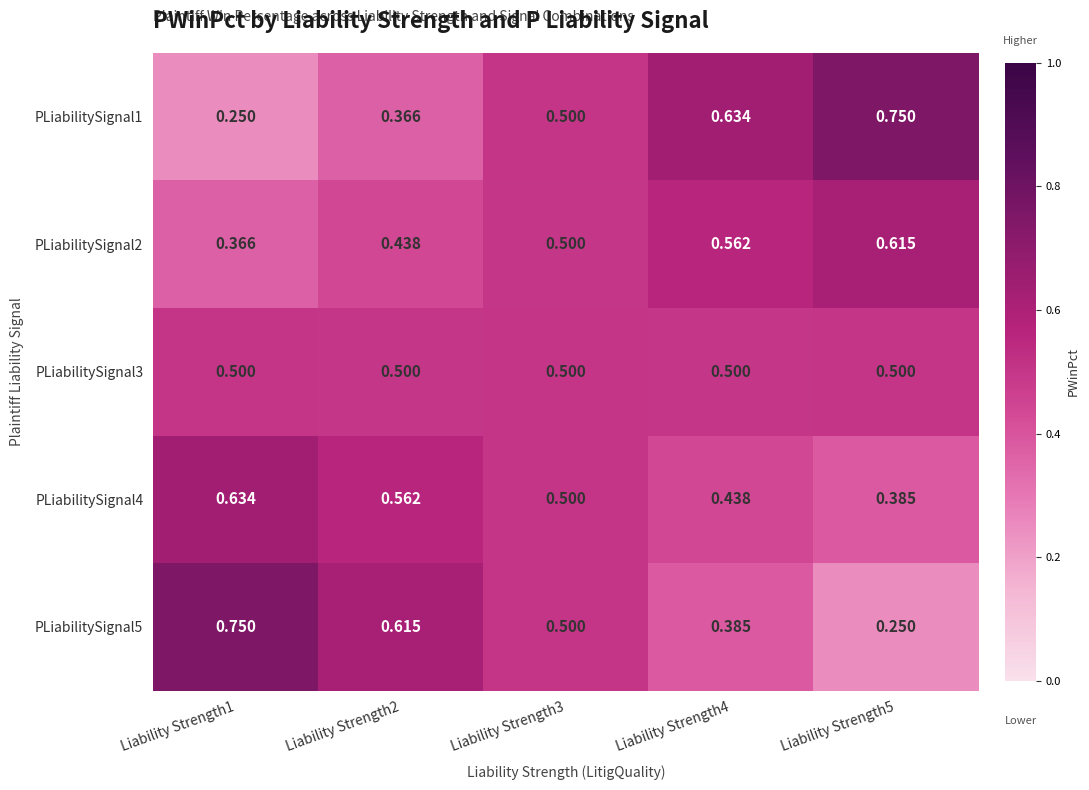

Reading left to right, extract all data points from this chart.

PLiabilitySignal1: Liability Strength1=0.2	Liability Strength2=0.4	Liability Strength3=0.5	Liability Strength4=0.6	Liability Strength5=0.8
PLiabilitySignal2: Liability Strength1=0.4	Liability Strength2=0.4	Liability Strength3=0.5	Liability Strength4=0.6	Liability Strength5=0.6
PLiabilitySignal3: Liability Strength1=0.5	Liability Strength2=0.5	Liability Strength3=0.5	Liability Strength4=0.5	Liability Strength5=0.5
PLiabilitySignal4: Liability Strength1=0.6	Liability Strength2=0.6	Liability Strength3=0.5	Liability Strength4=0.4	Liability Strength5=0.4
PLiabilitySignal5: Liability Strength1=0.8	Liability Strength2=0.6	Liability Strength3=0.5	Liability Strength4=0.4	Liability Strength5=0.2